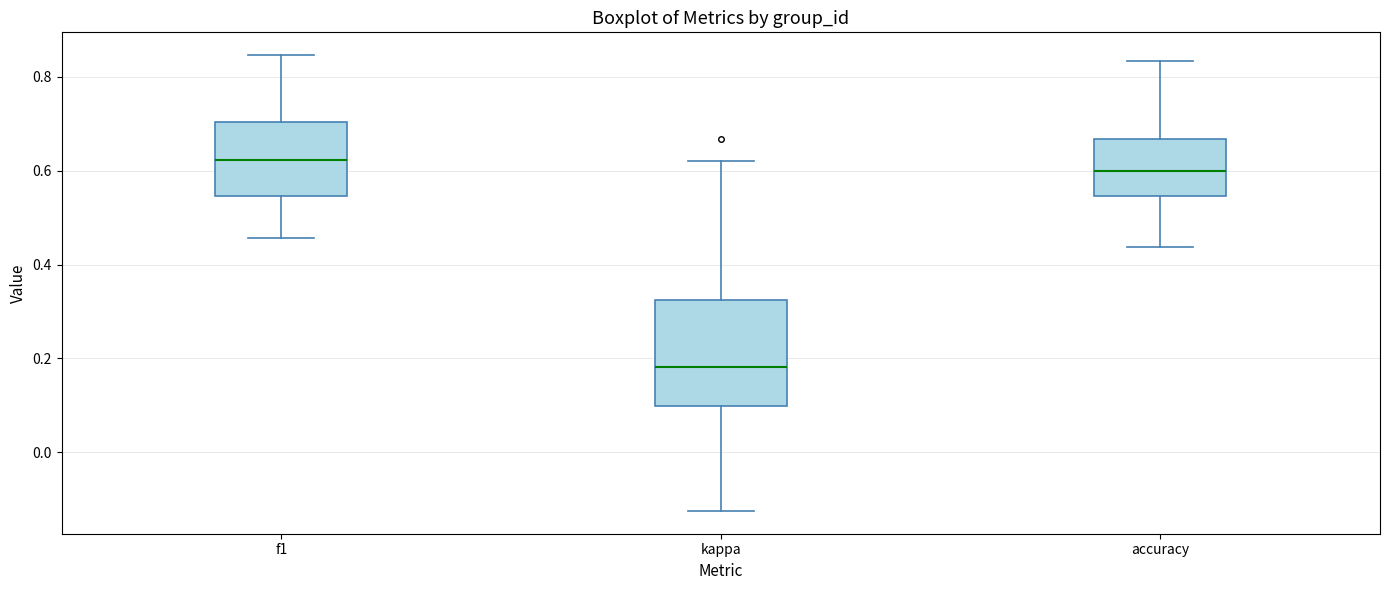

Reading left to right, transcribe this box plot: for each box, give where its median line is, the range the box spans, and where its two whiskers end, as read against the y-axis. The values are not printed on the chart, so give them approximately, as read against the axis.

f1: median 0.62, box 0.54 to 0.70, whiskers 0.46 to 0.84
kappa: median 0.18, box 0.10 to 0.32, whiskers -0.12 to 0.62
accuracy: median 0.60, box 0.54 to 0.66, whiskers 0.44 to 0.84